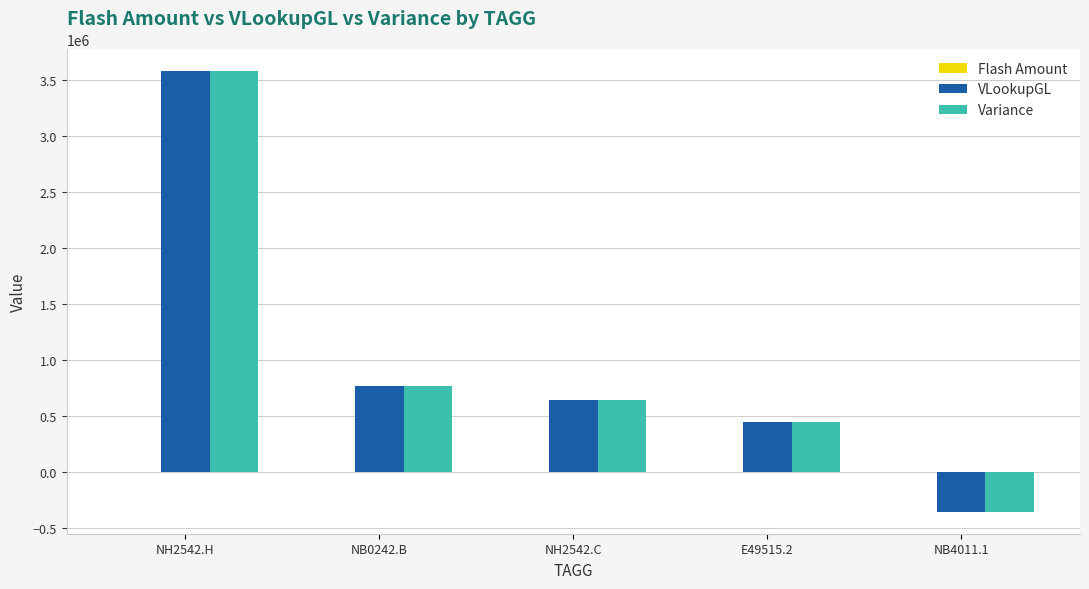

At which category is the sum across all series the highest?

NH2542.H